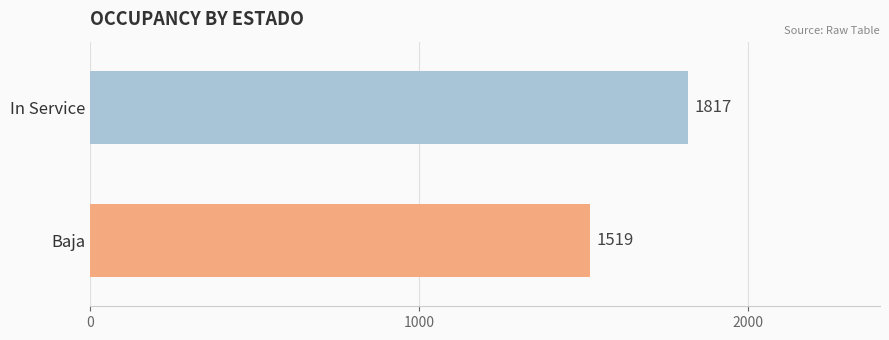

How many distinct data groups are displayed?

1